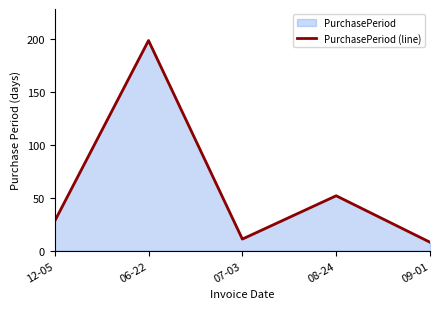

How many points are higher than both their immediate neighbors (excluding endpoints)?

2